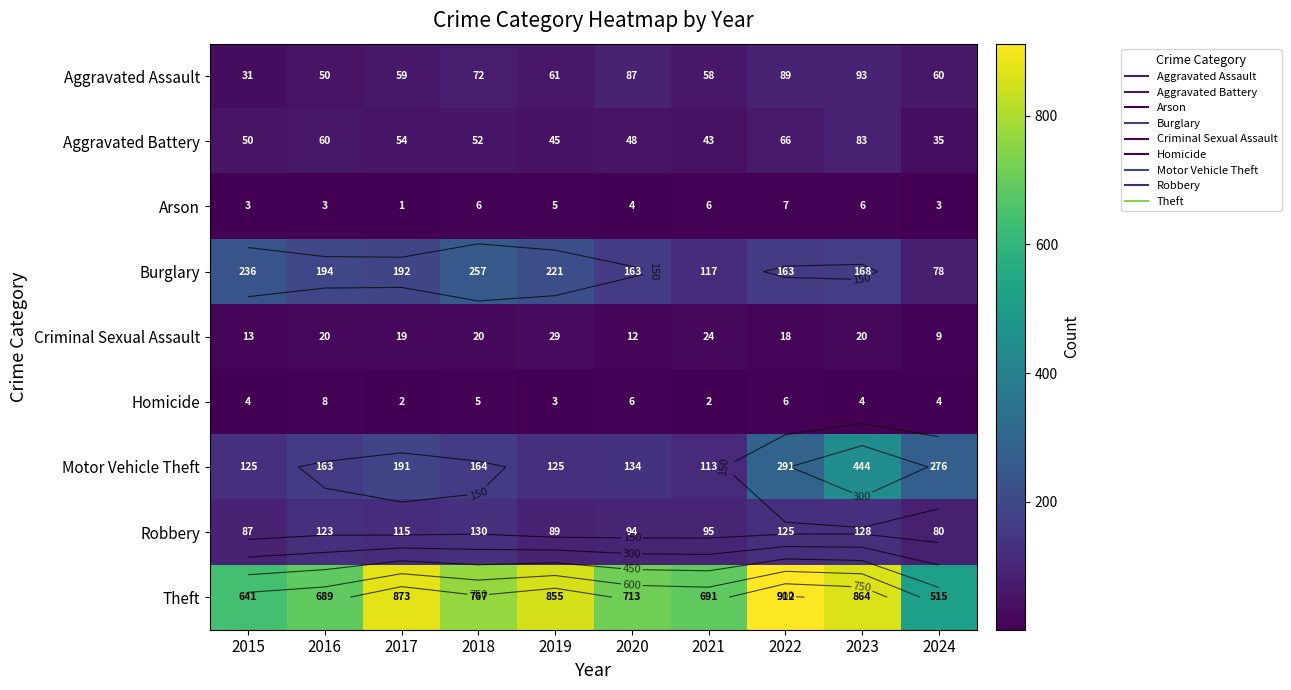

True or false: Motor Vehicle Theft has a value of 174 at 2015.

False